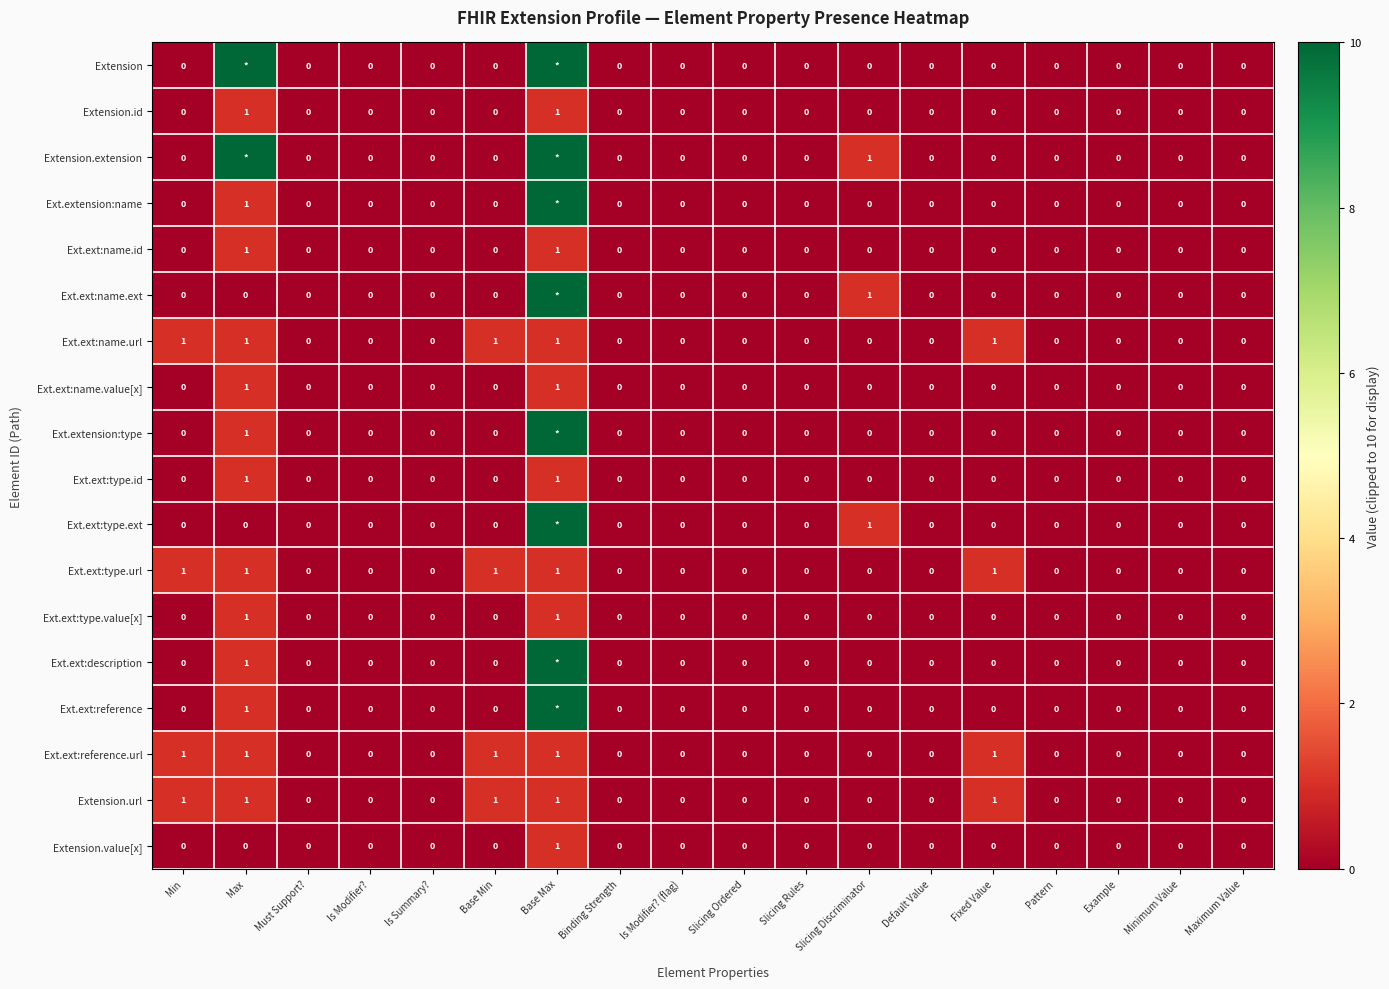

At which category is the sum across all series the highest?

Base Max